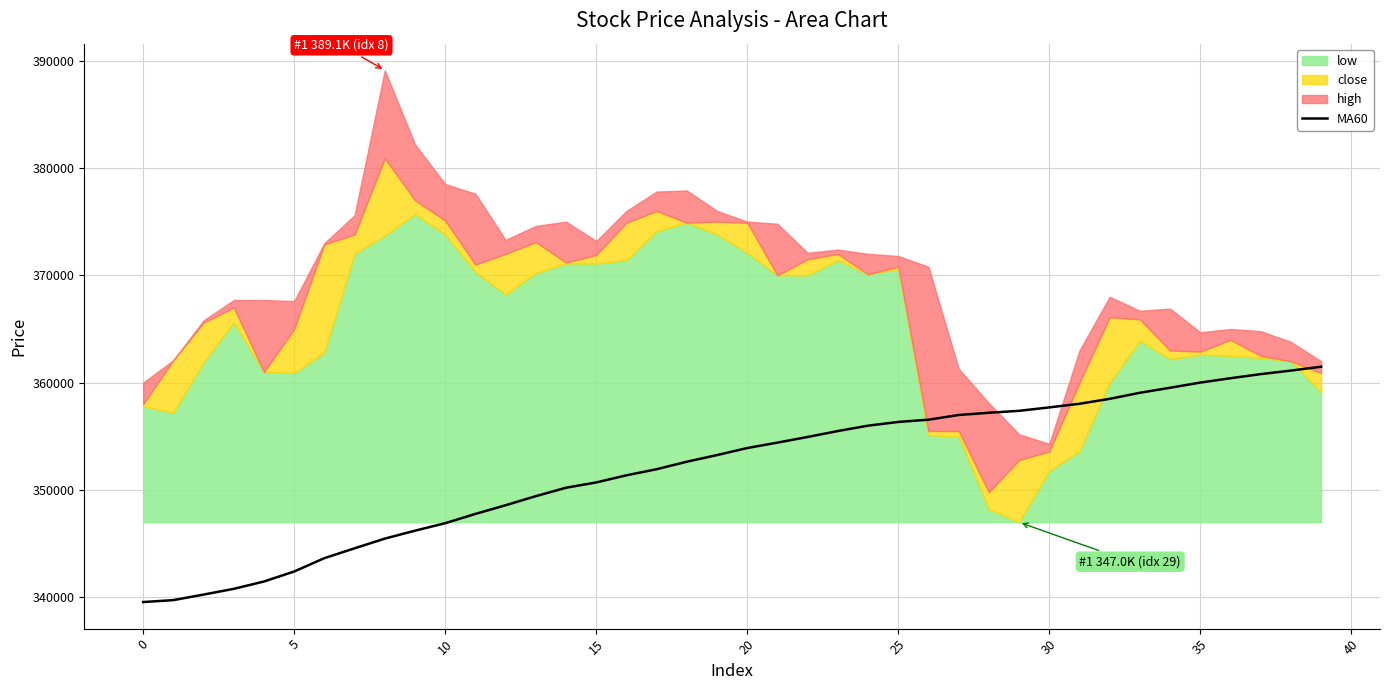

What is the ratio of the value at 12 to the value at 37?

1.0